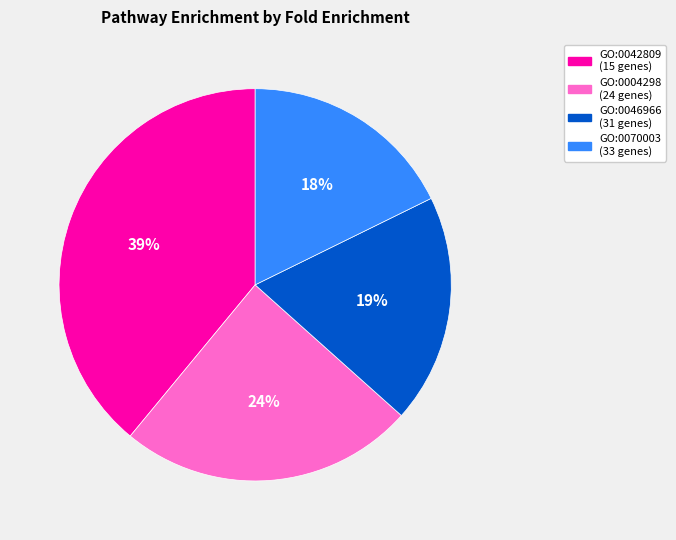

To the nearest percent, what is the difference between the largest and smallest slice percentages?

21%